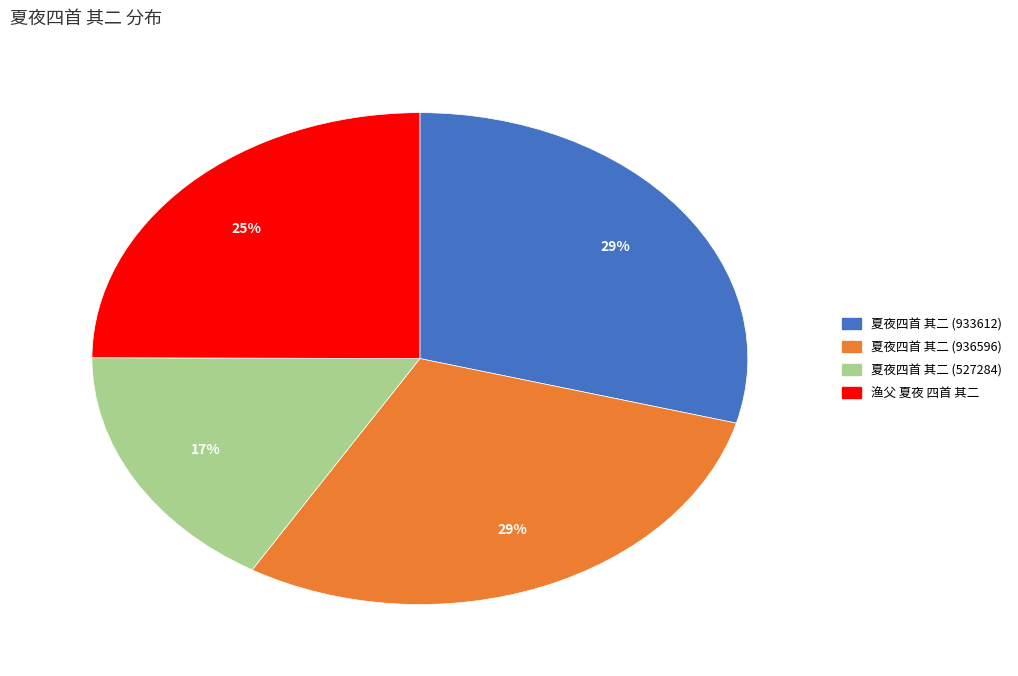

Between 夏夜四首 其二 (527284) and 夏夜四首 其二 (936596), which is larger?

夏夜四首 其二 (936596)